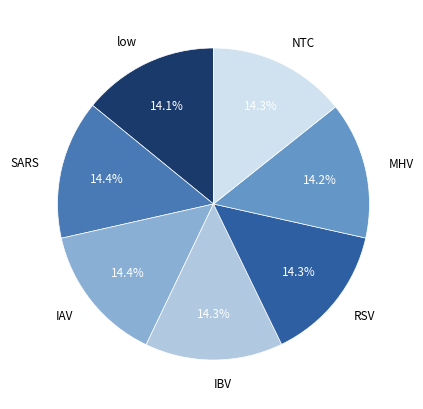

Combined, do NTC and MHV account for over 50%?

No